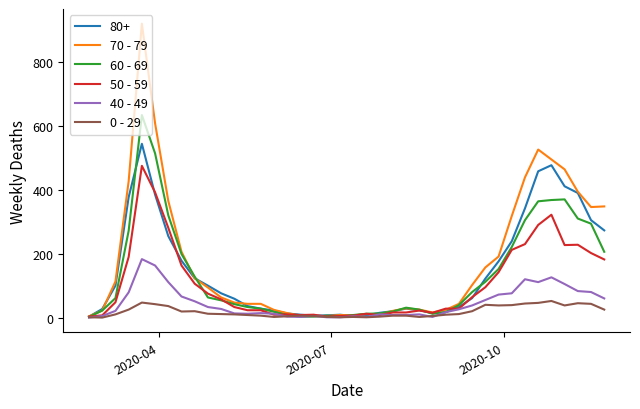

What is the greatest value displayed?

920